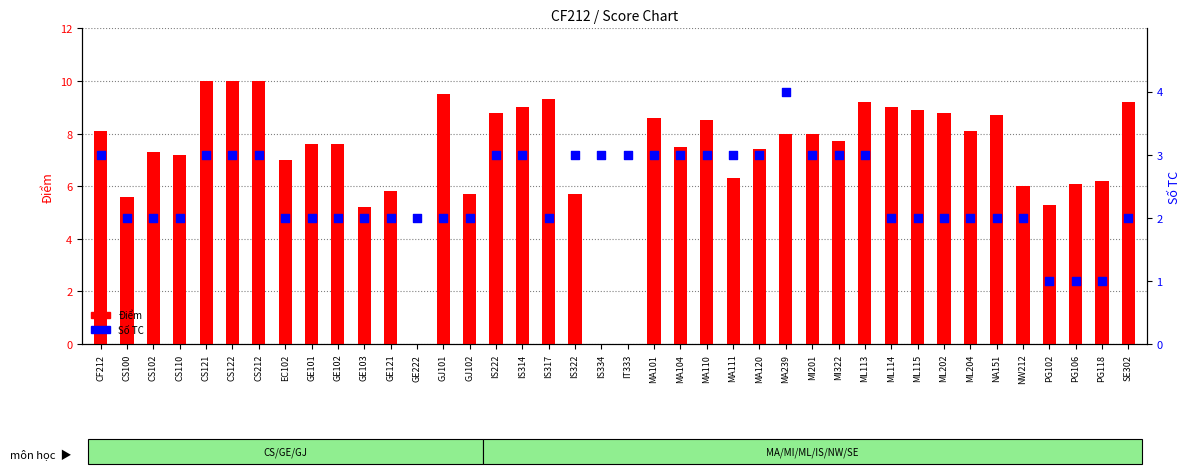

Which series has the largest total across all categories?

Điểm